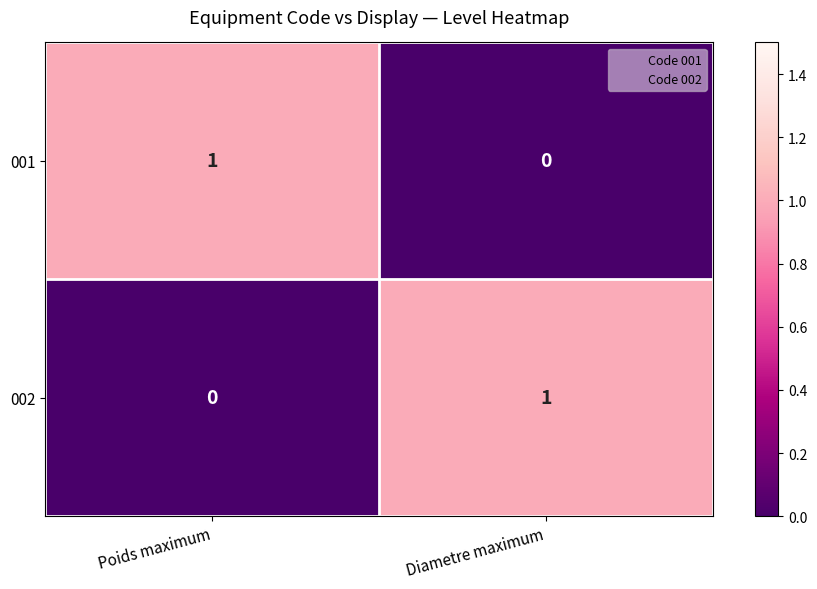

Is the value of 001 at Diametre maximum greater than the value of 002 at Diametre maximum?

No